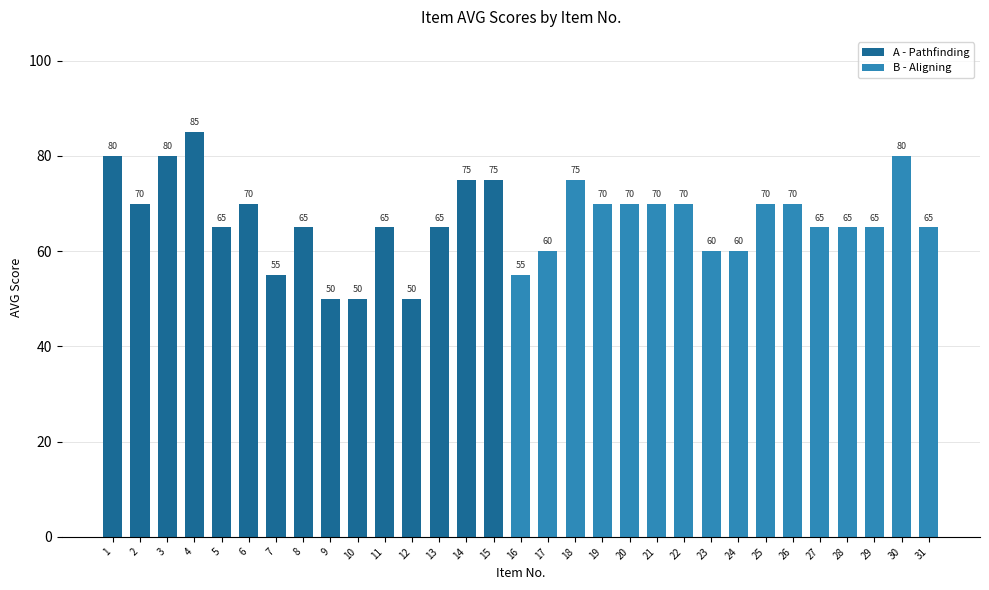

Approximately how many times larger is the value at 29 compared to 13?

1.0